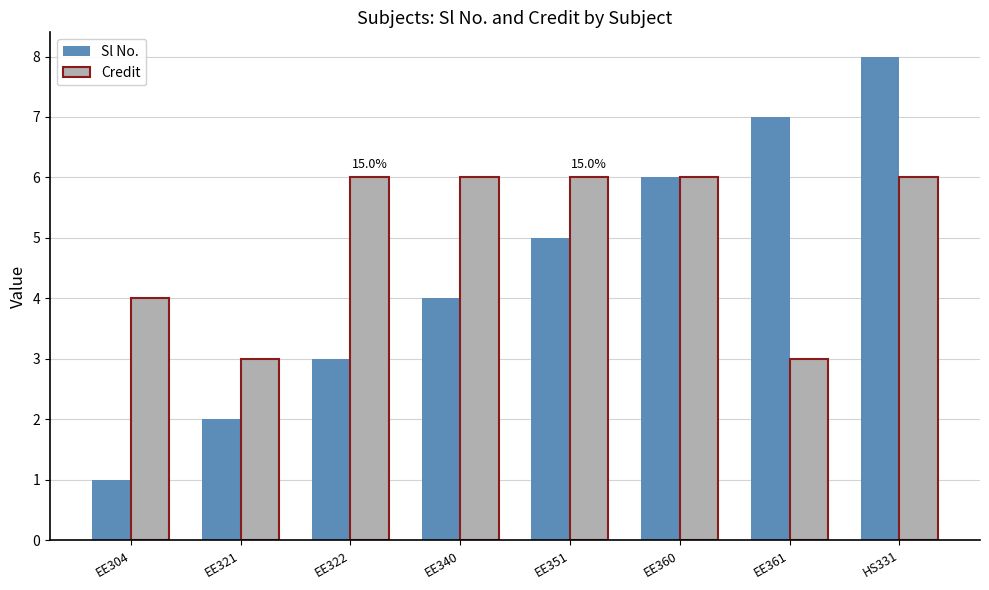

What is the spread (max minus min) of values at EE304?

3